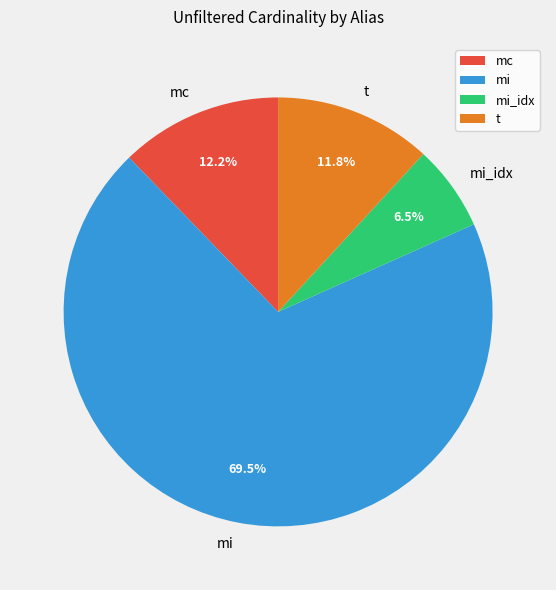

What portion of the pie excludes mi_idx?

93.5%